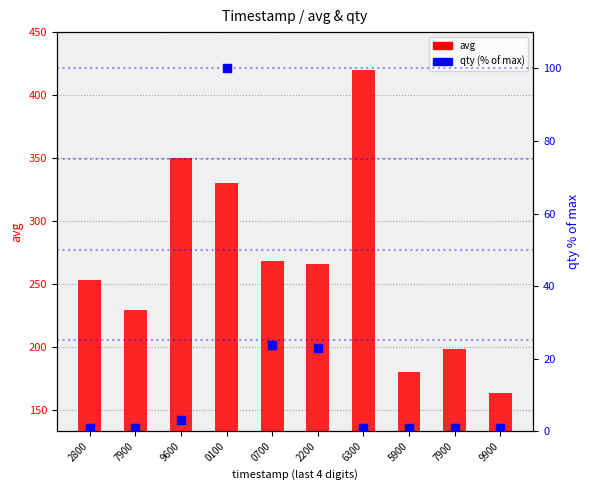

Is the value of qty (% of max) at 9600 greater than the value of avg at 7900?

No